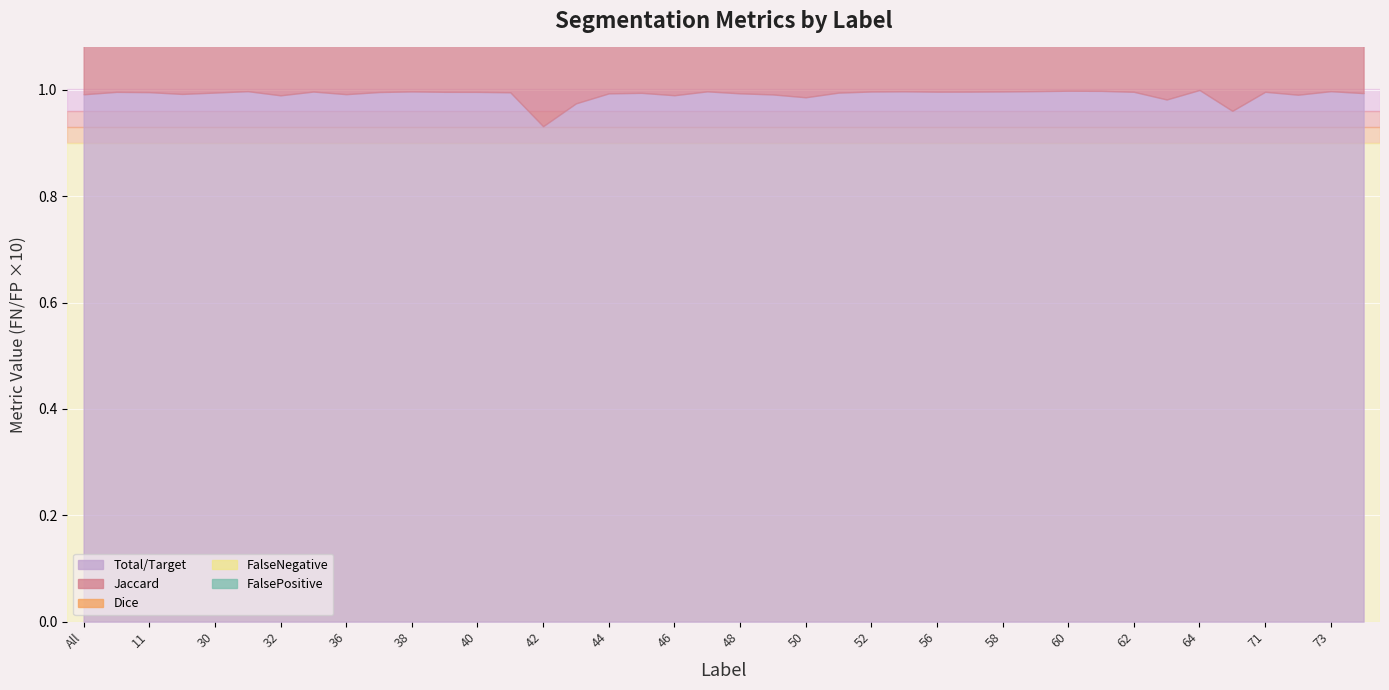

True or false: Total/Target and FalsePositive intersect in this chart.

False